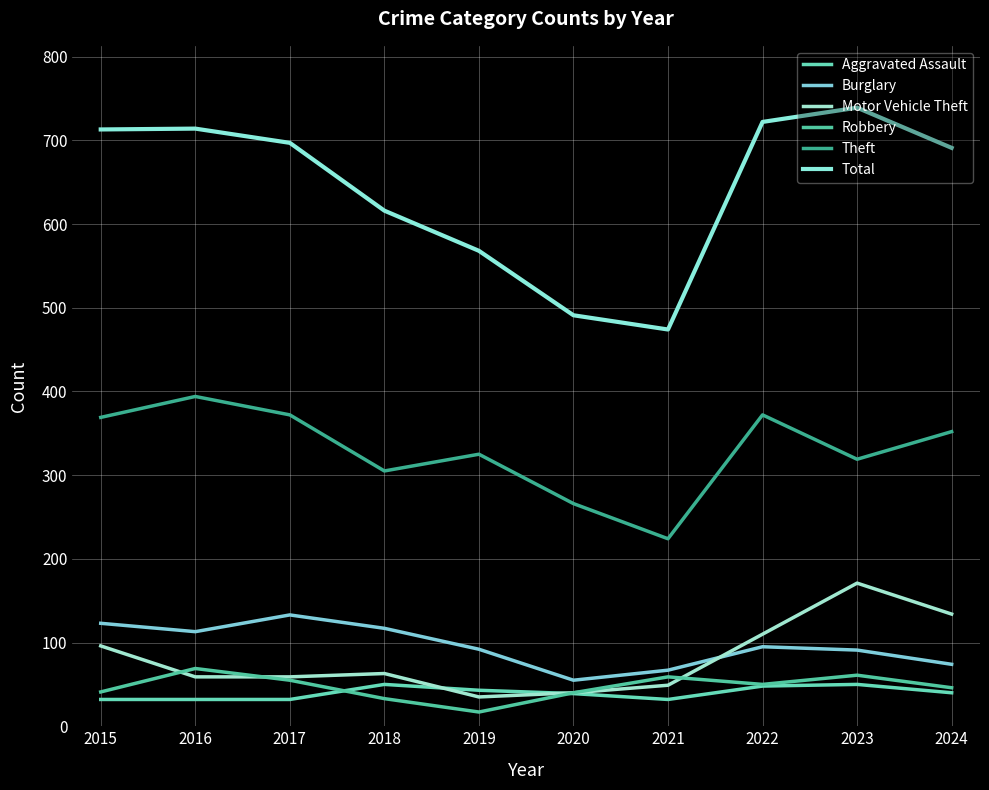

What is the total value across all series at 2023?

1431